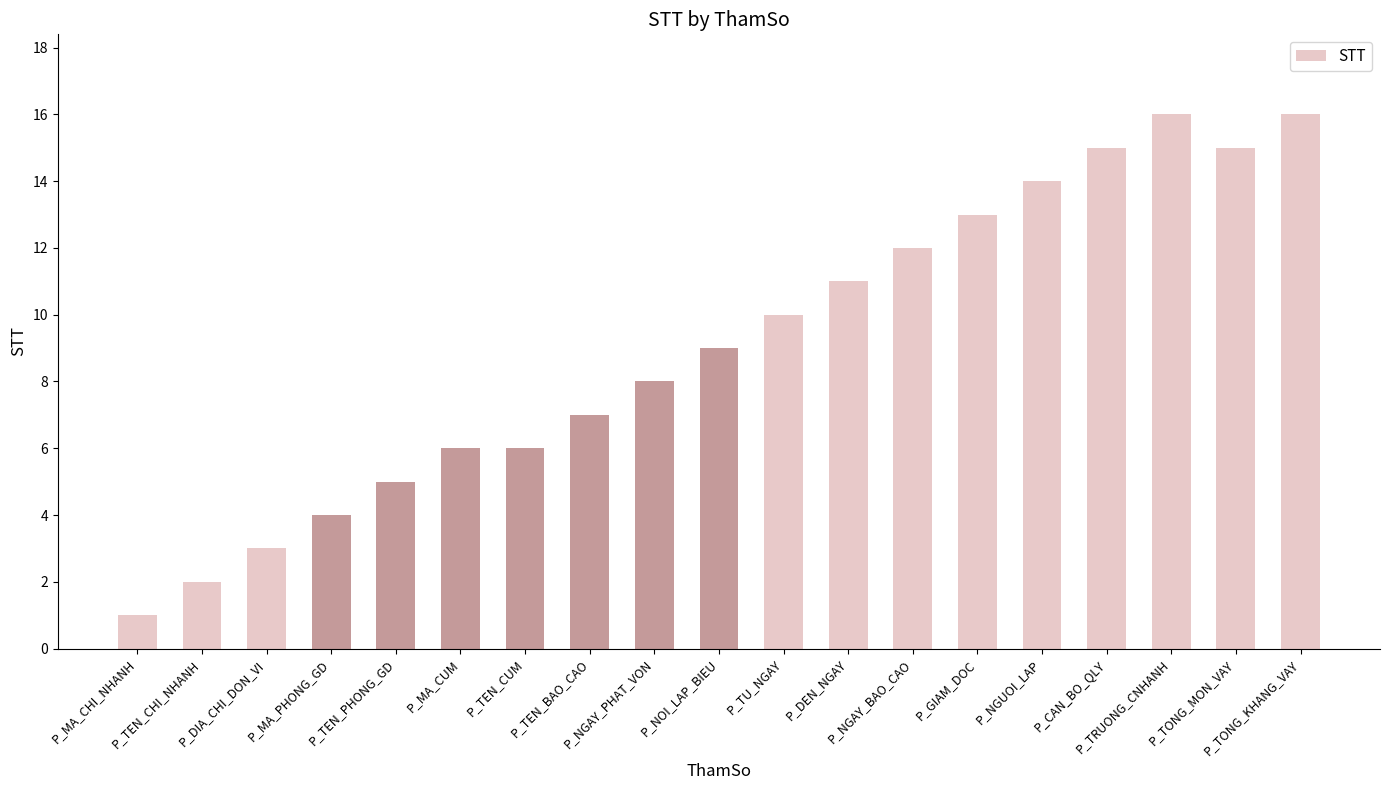

What is the difference between the maximum and minimum values?

15